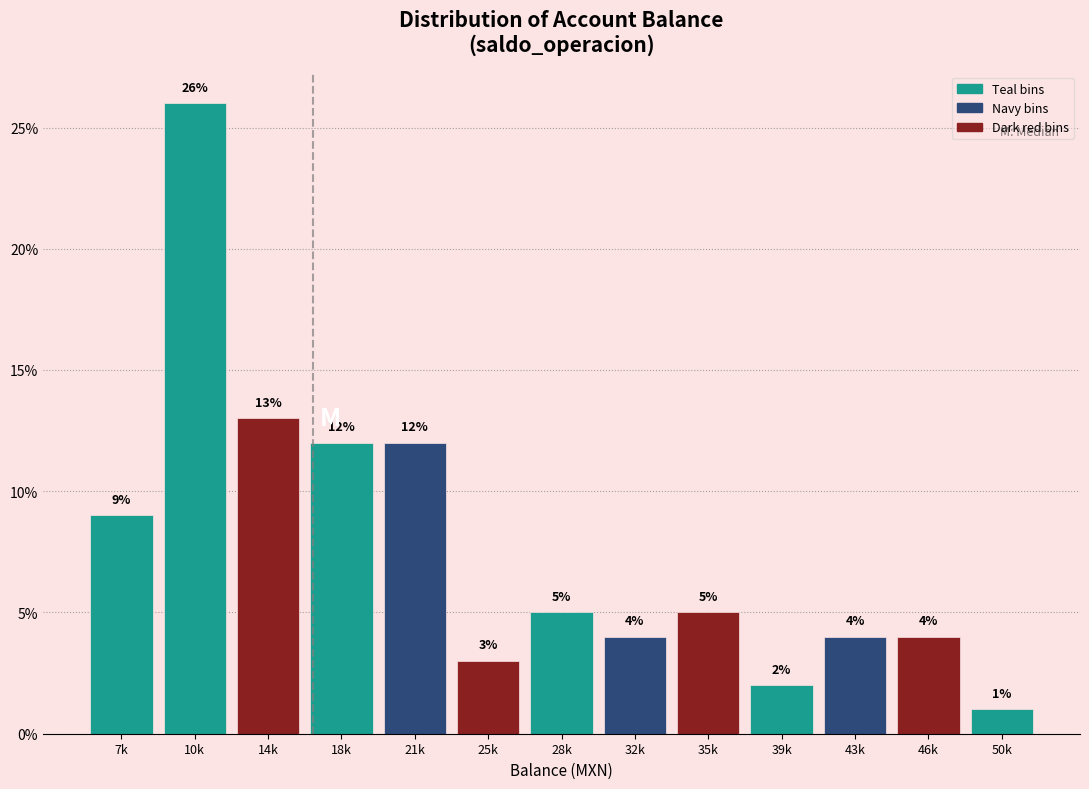

Reading right to left, what are all the values shown in this chart?

50k=1	46k=4	43k=4	39k=2	35k=5	32k=4	28k=5	25k=3	21k=12	18k=12	14k=13	10k=26	7k=9